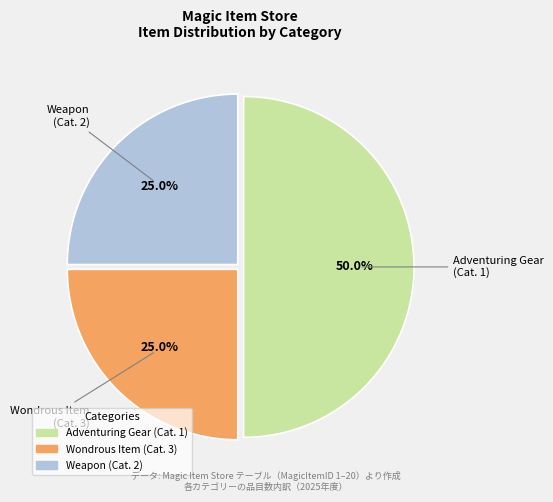

To the nearest percent, what is the average slice percentage?

33%